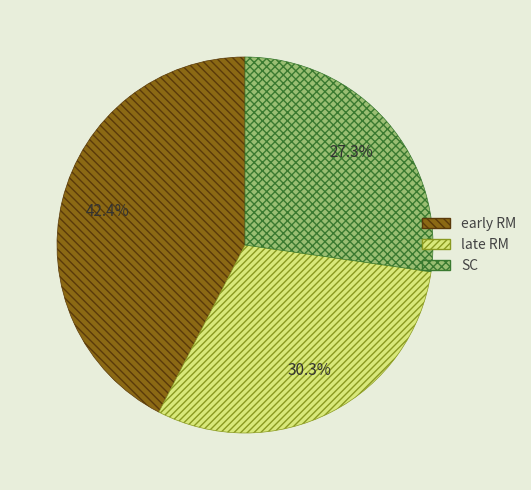

Is there any slice that represents more than half of the pie?

No